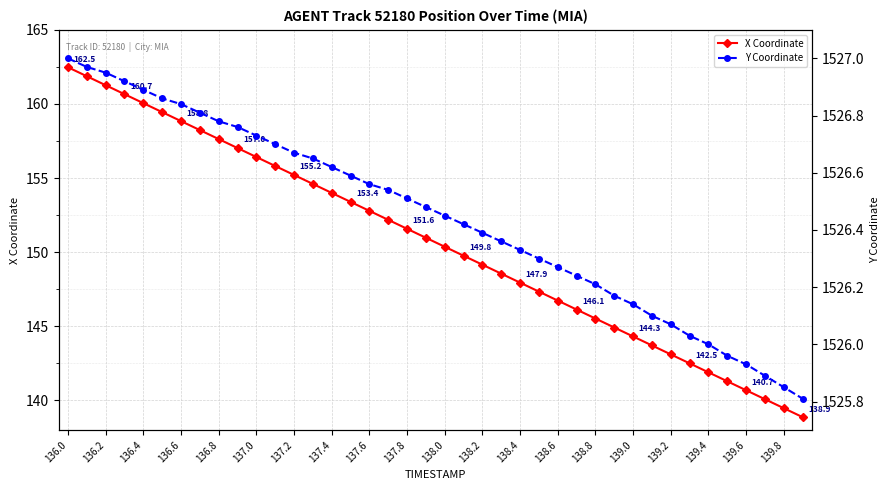

What is the highest value of the X Coordinate series?

162.5